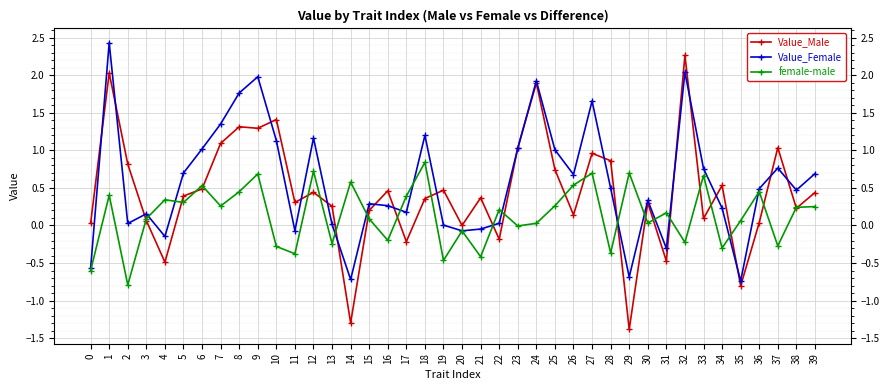

What is the sum of all Value_Female values?

22.9